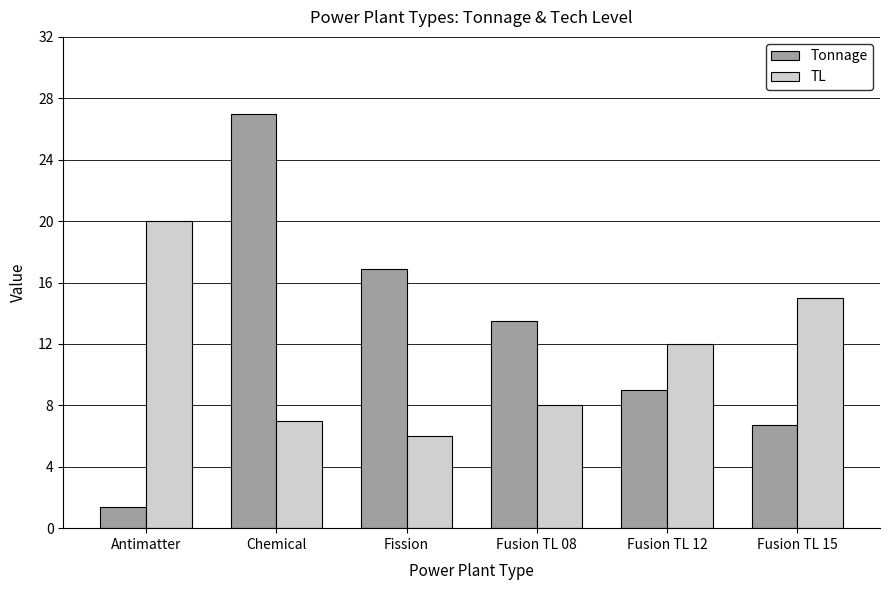

Rank the series by their maximum value, from highest to lowest.

Tonnage, TL